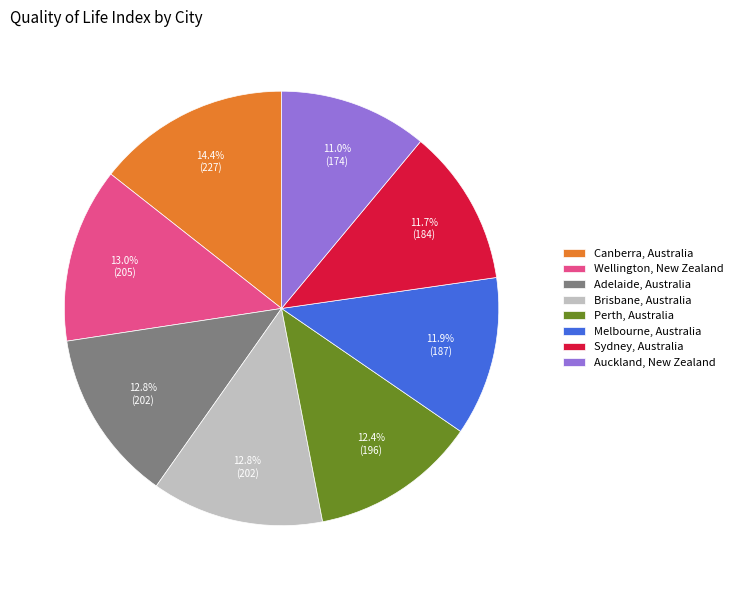

To the nearest percent, what percentage of the pie is Canberra, Australia?

14%